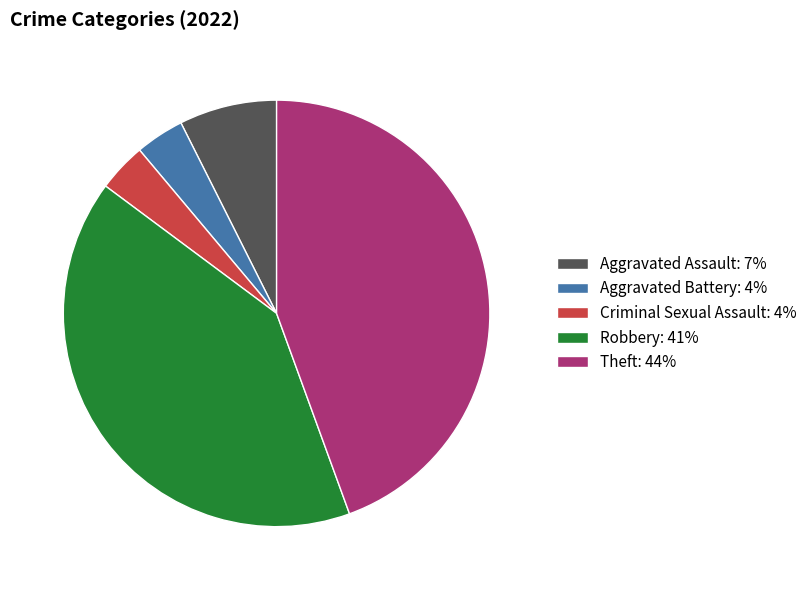

Approximately how many times larger is the value at Aggravated Assault compared to Criminal Sexual Assault?

2.0